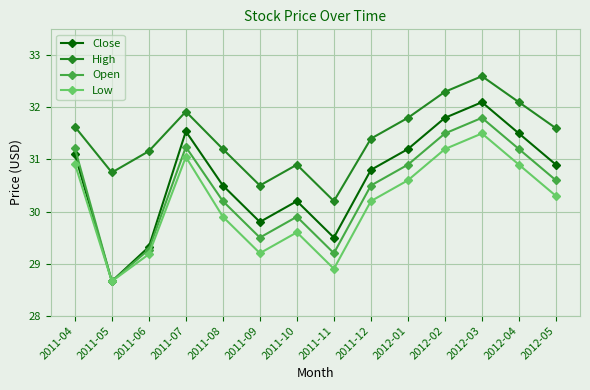

True or false: High and Close cross at least once.

False